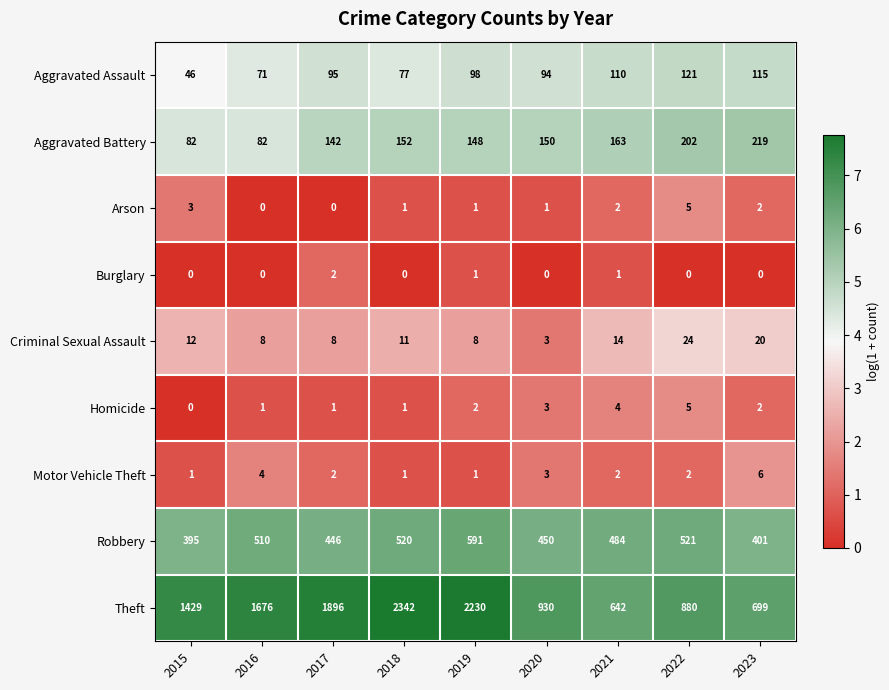

List the labels in order of Aggravated Assault value, smallest first.

2015, 2016, 2018, 2020, 2017, 2019, 2021, 2023, 2022